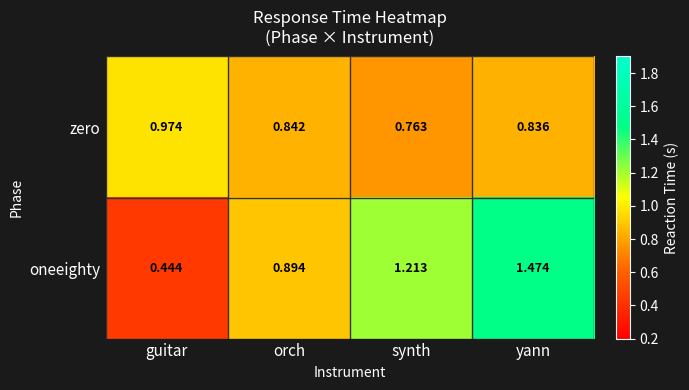

Which series has the largest total across all categories?

oneeighty